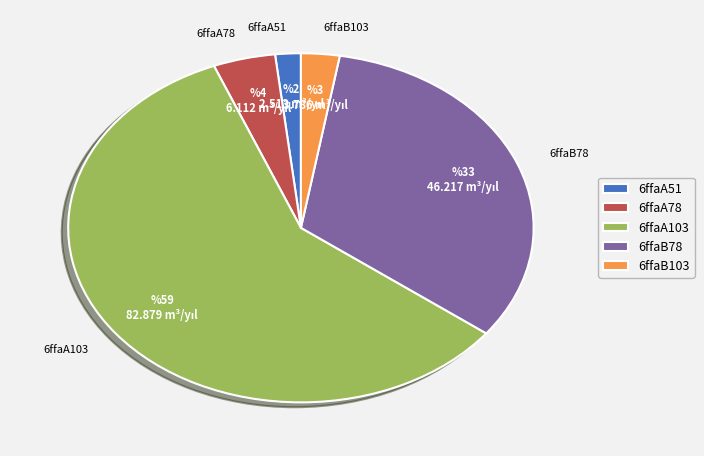

How many slices are in this pie chart?

5